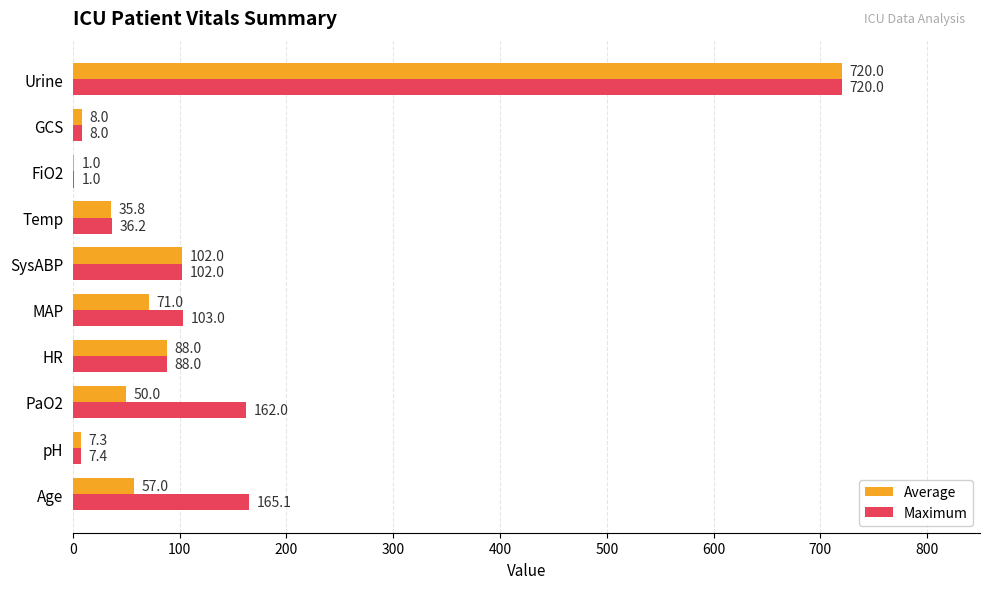

True or false: Maximum has a value of 102.0 at SysABP.

True